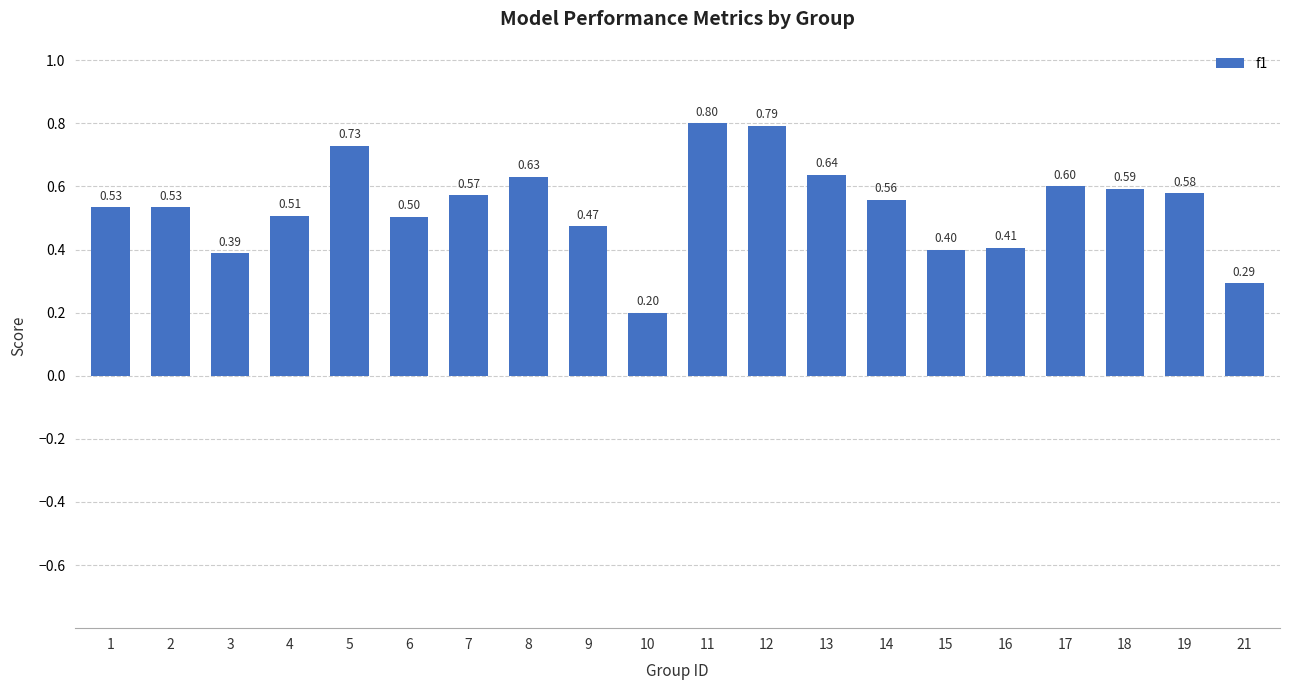

What is the average value?

0.5